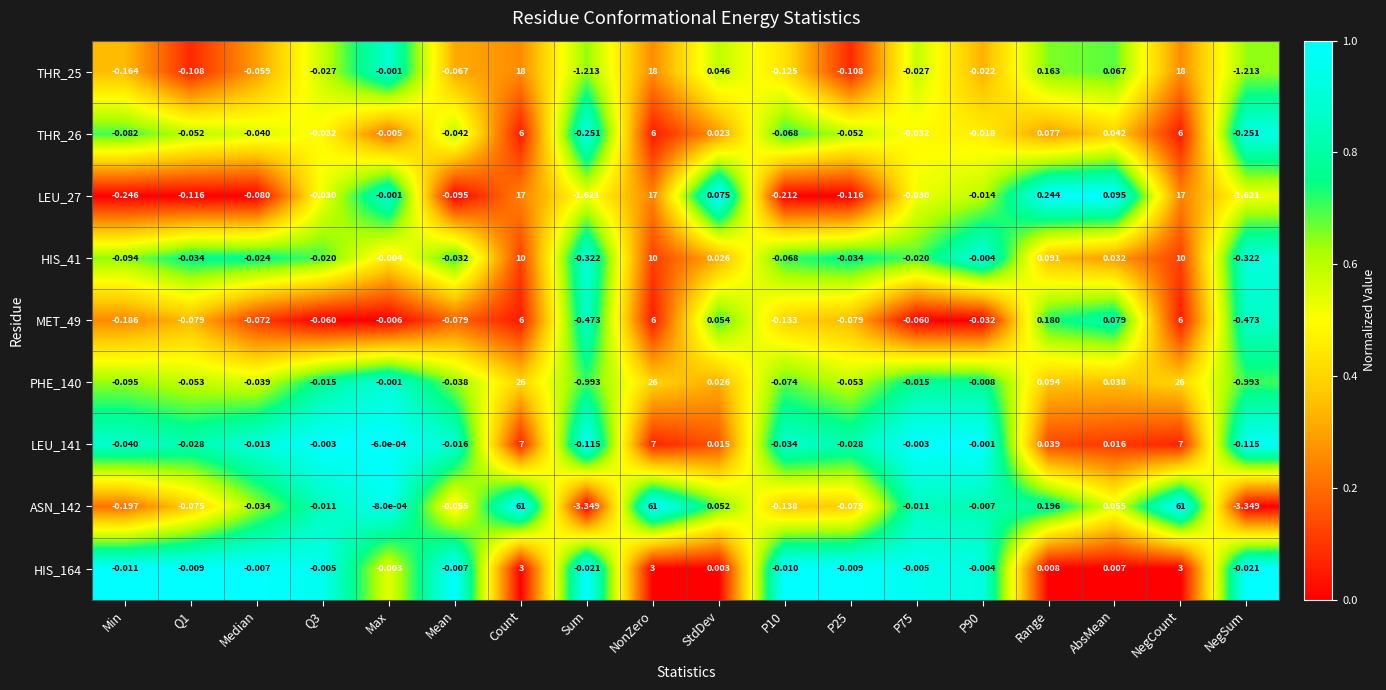

Where does the HIS_41 series first go above 0?

Count